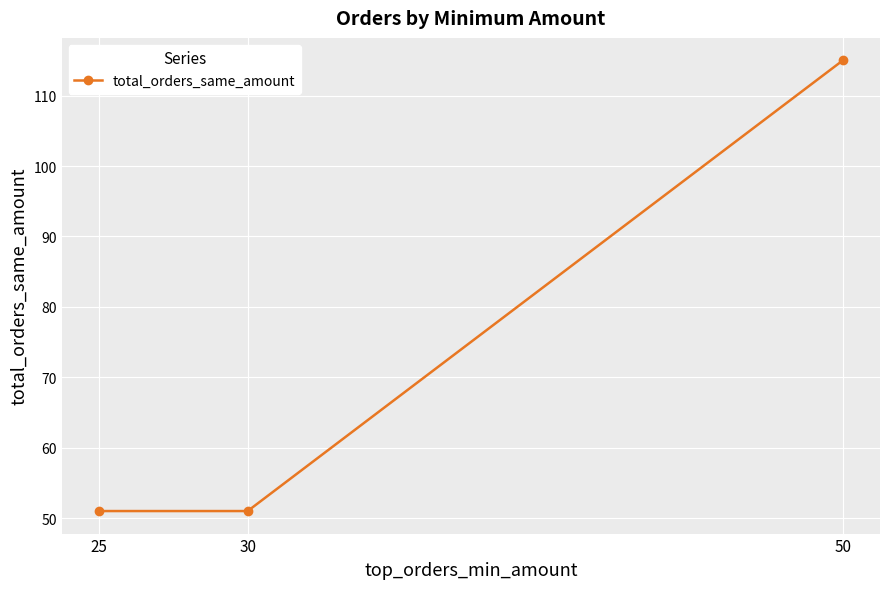

Read the value at 30, to the nearest 5.

50